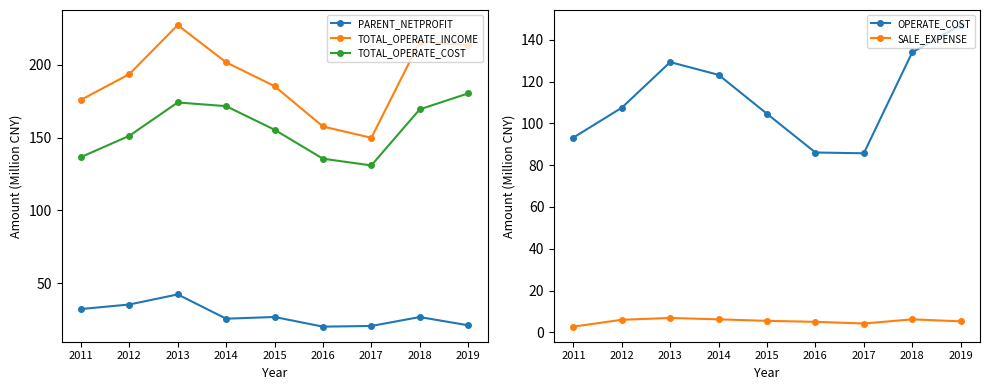

Reading left to right, transcribe all the data shown in this chart.

PARENT_NETPROFIT: 2011=32.3	2012=35.4	2013=42.3	2014=25.6	2015=26.8	2016=20.2	2017=20.6	2018=26.7	2019=21.1
TOTAL_OPERATE_INCOME: 2011=176.0	2012=193.7	2013=227.4	2014=201.8	2015=185.5	2016=157.7	2017=149.9	2018=215.9	2019=213.7
TOTAL_OPERATE_COST: 2011=136.7	2012=151.3	2013=174.2	2014=171.7	2015=155.5	2016=135.6	2017=131.0	2018=169.5	2019=180.4
OPERATE_COST: 2011=93.2	2012=107.5	2013=129.3	2014=123.2	2015=104.6	2016=86.0	2017=85.7	2018=134.0	2019=147.0
SALE_EXPENSE: 2011=2.7	2012=6.0	2013=6.9	2014=6.2	2015=5.5	2016=5.0	2017=4.2	2018=6.2	2019=5.3